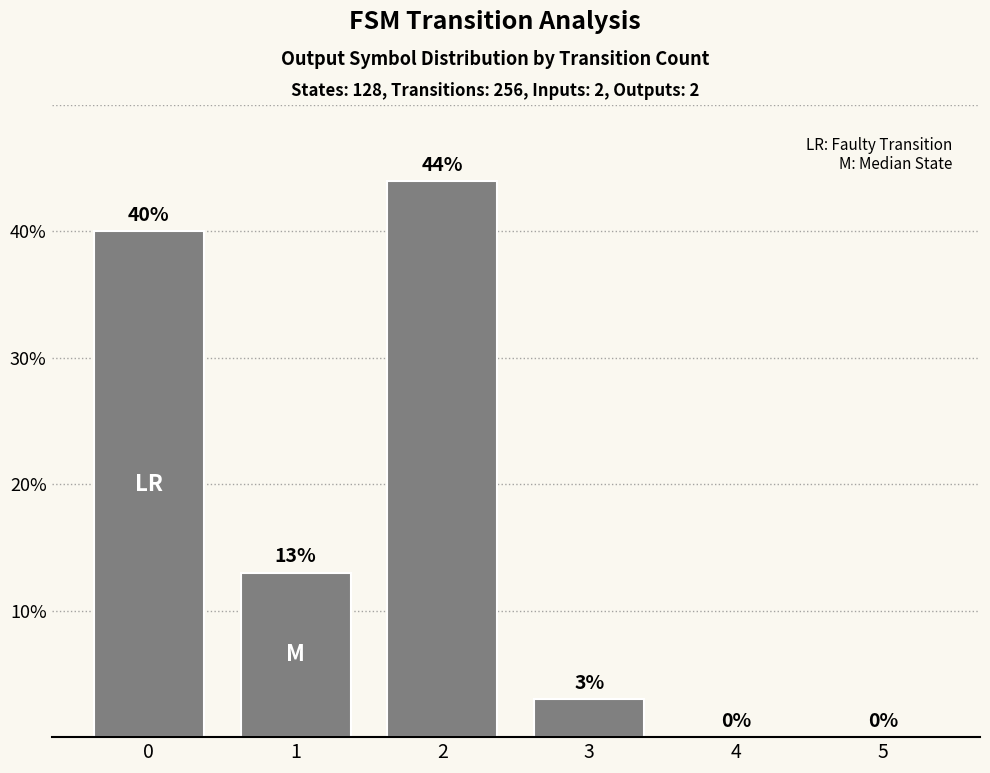

What is the sum of all values?

100